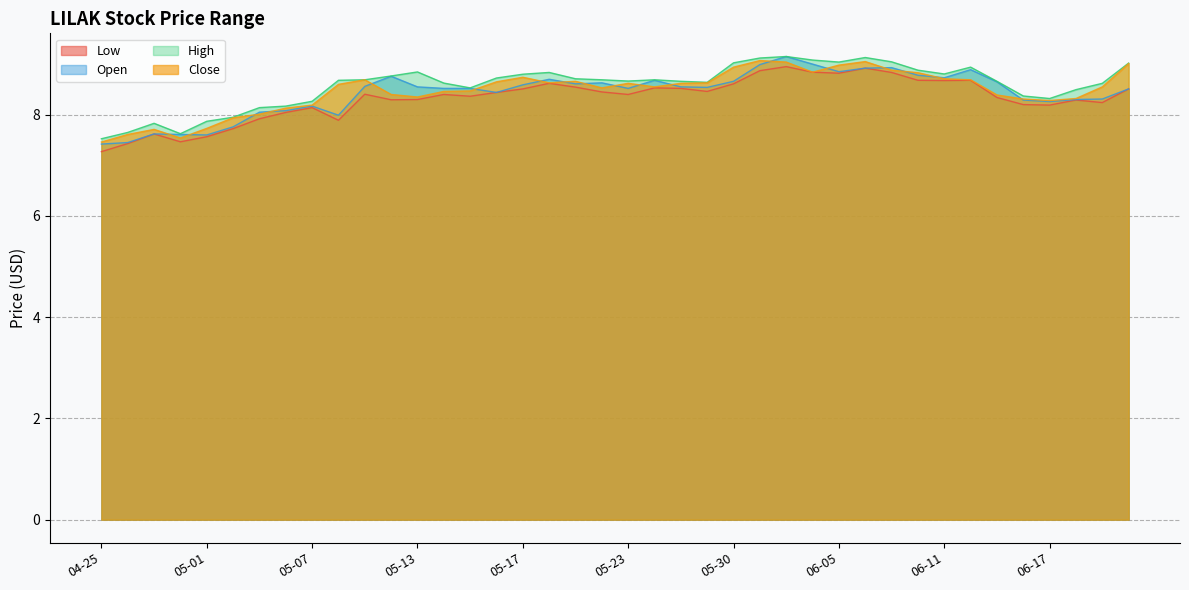

What are all the series names shown in the legend?

Low, Open, High, Close